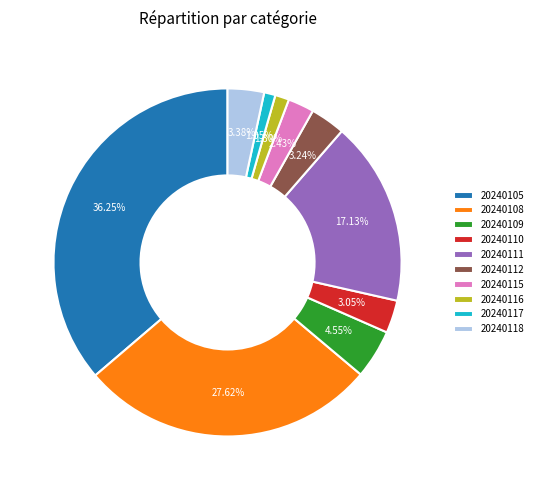

Is 20240115 the majority of the pie?

No